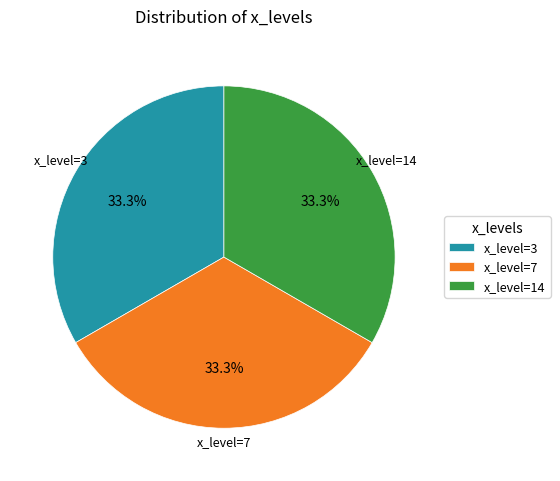

How many segments does this pie chart have?

3